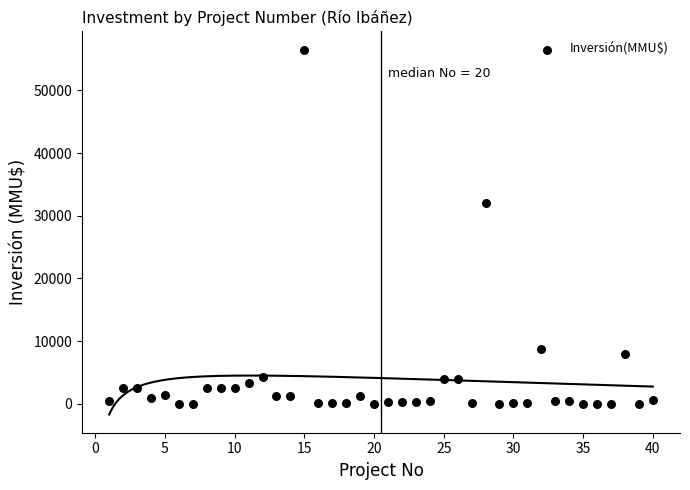

What Y value in the scatter plot is closest to 28256?

32000